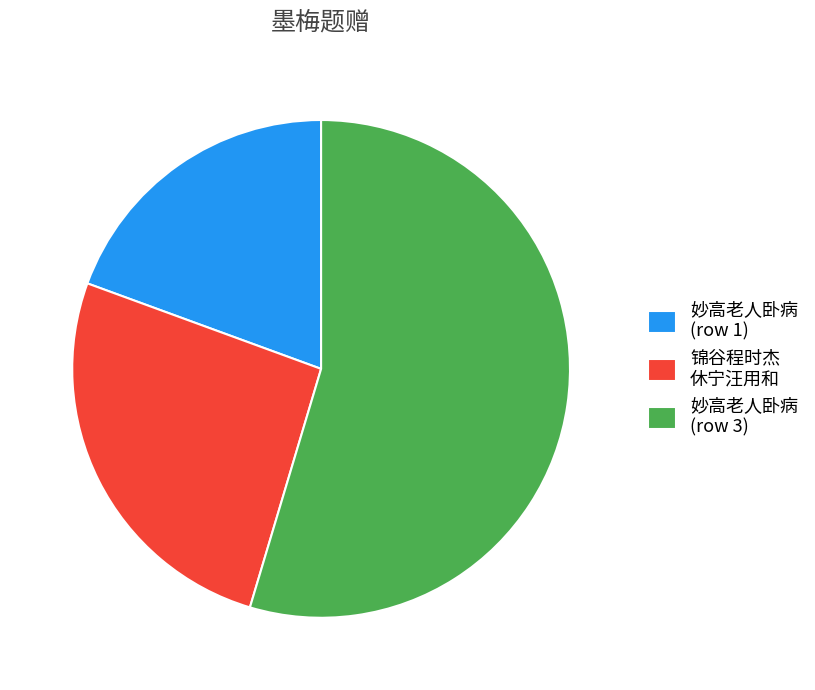

Which slice represents more than half of the pie?

妙高老人卧病 (row 3)